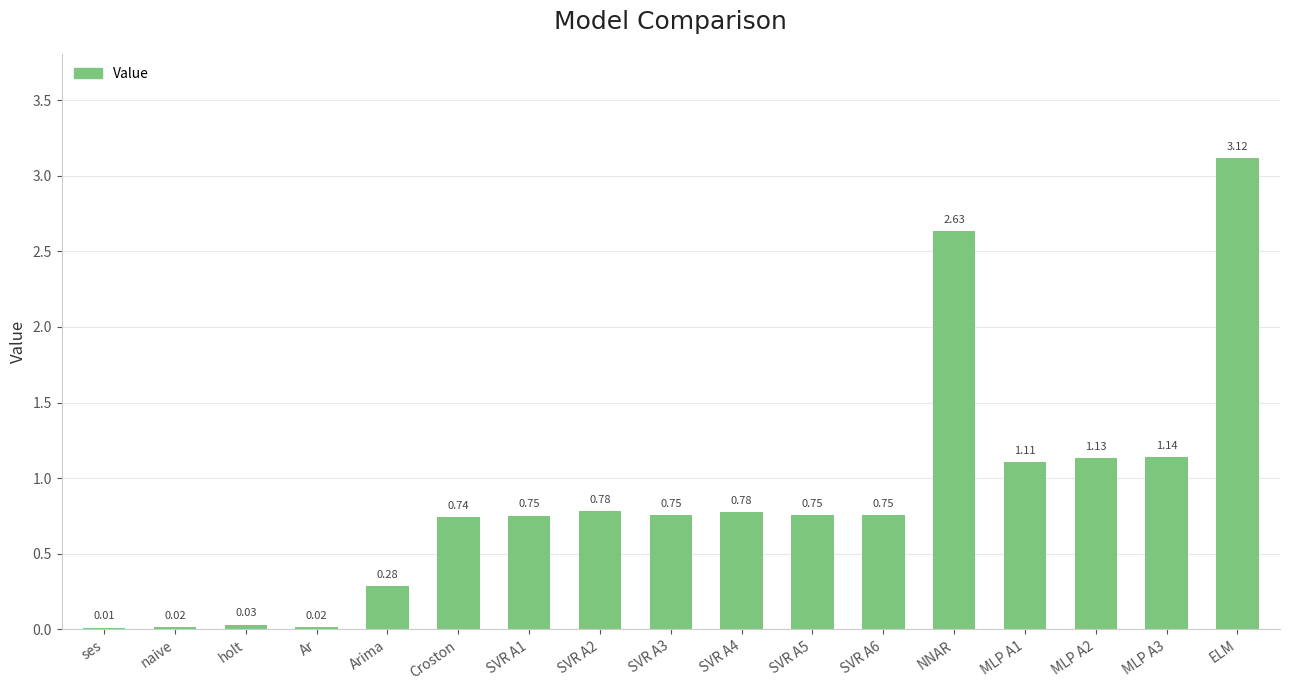

Does the chart contain any negative values?

No